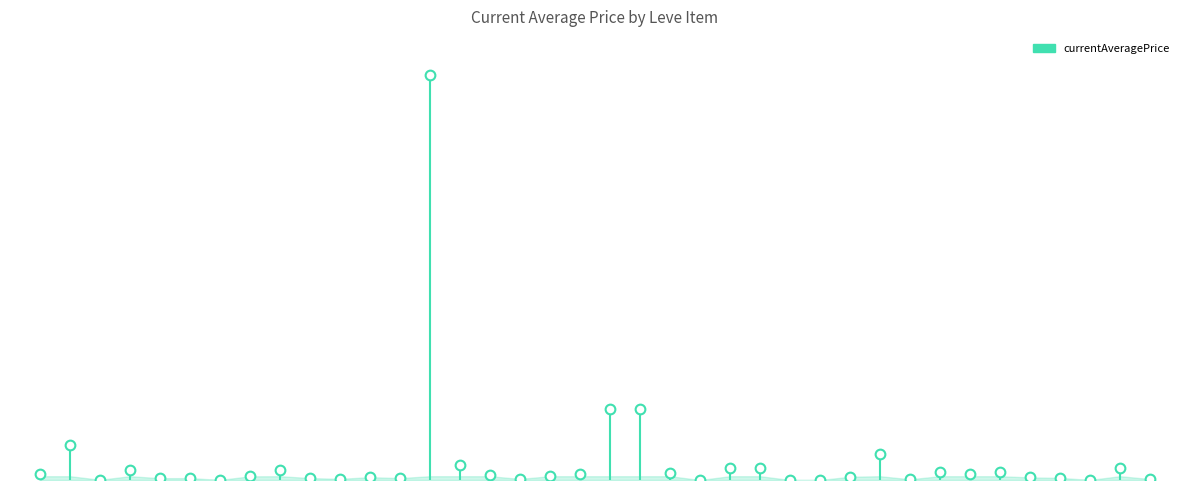

How many series are shown in this chart?

1